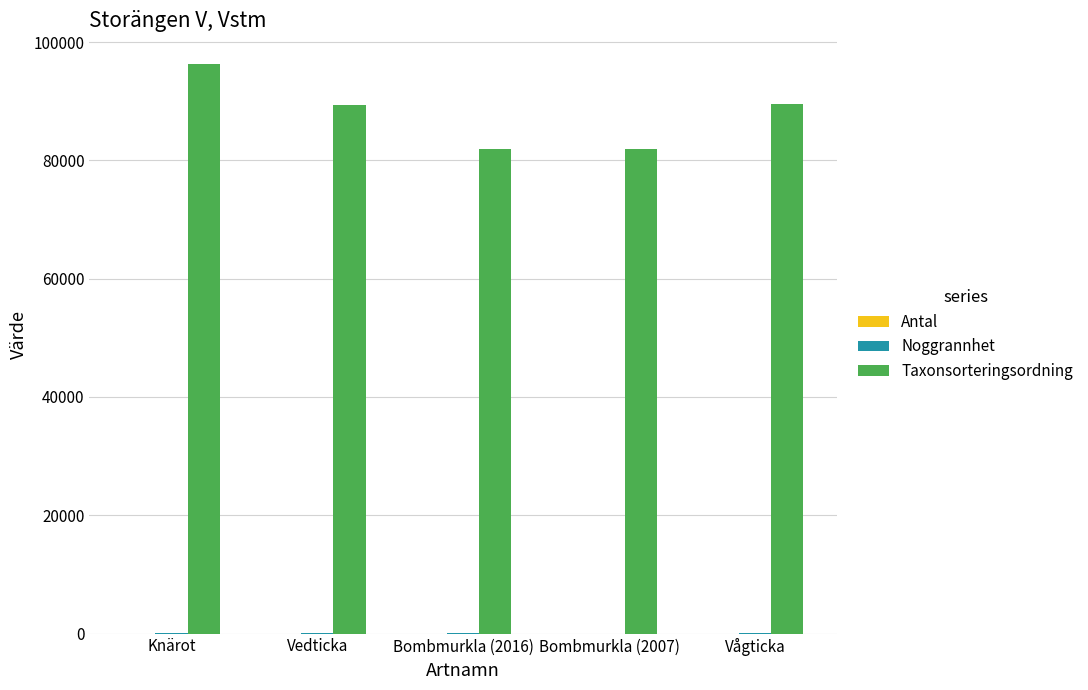

What is the maximum value shown in the chart?

96334